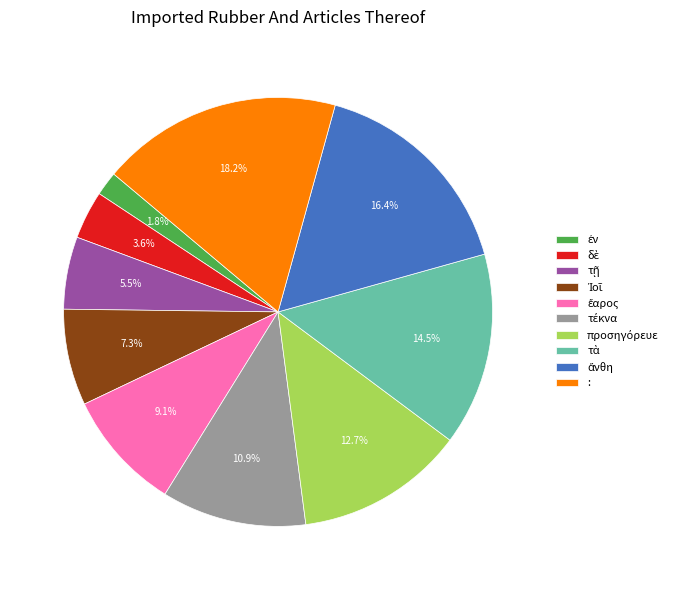

How much of the chart is everything except :?

81.8%